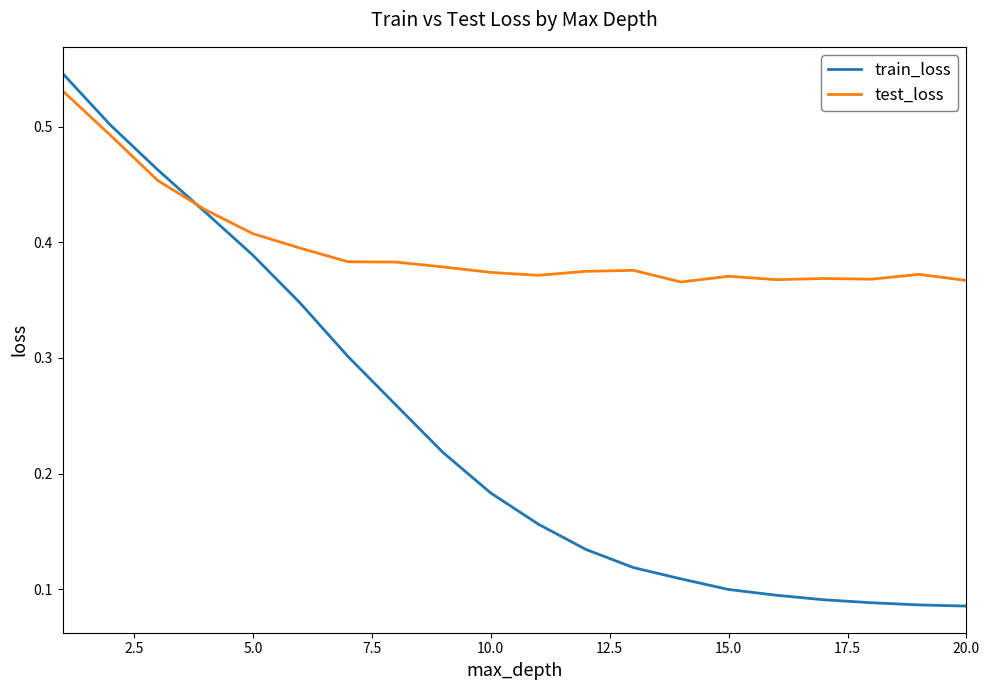

List the series in order of their overall mean, highest first.

test_loss, train_loss